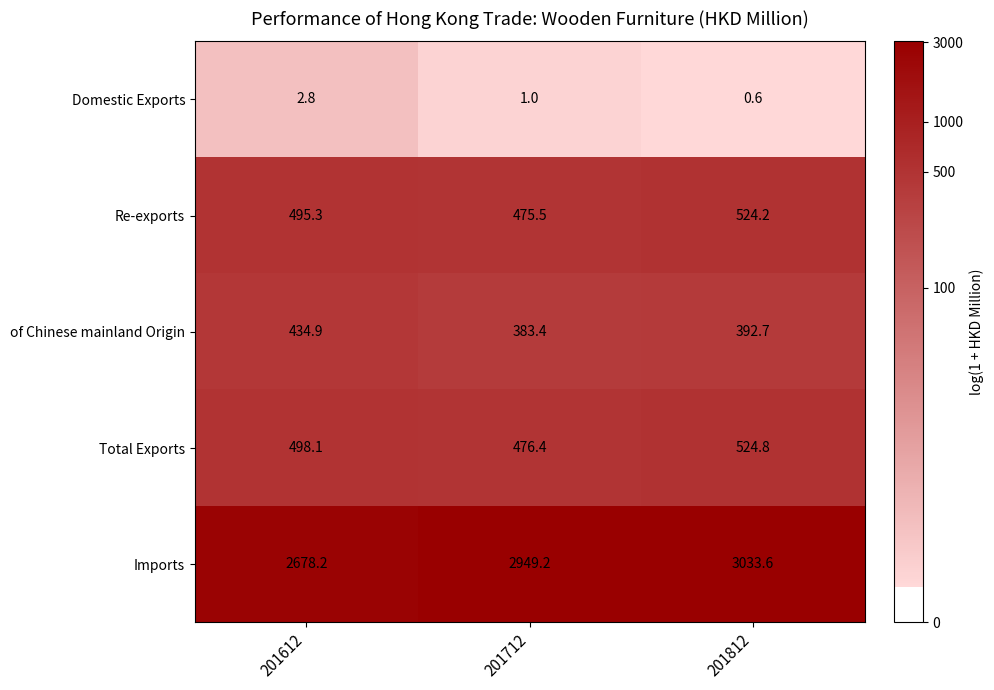

At how many categories does at least one series exceed 1?

3